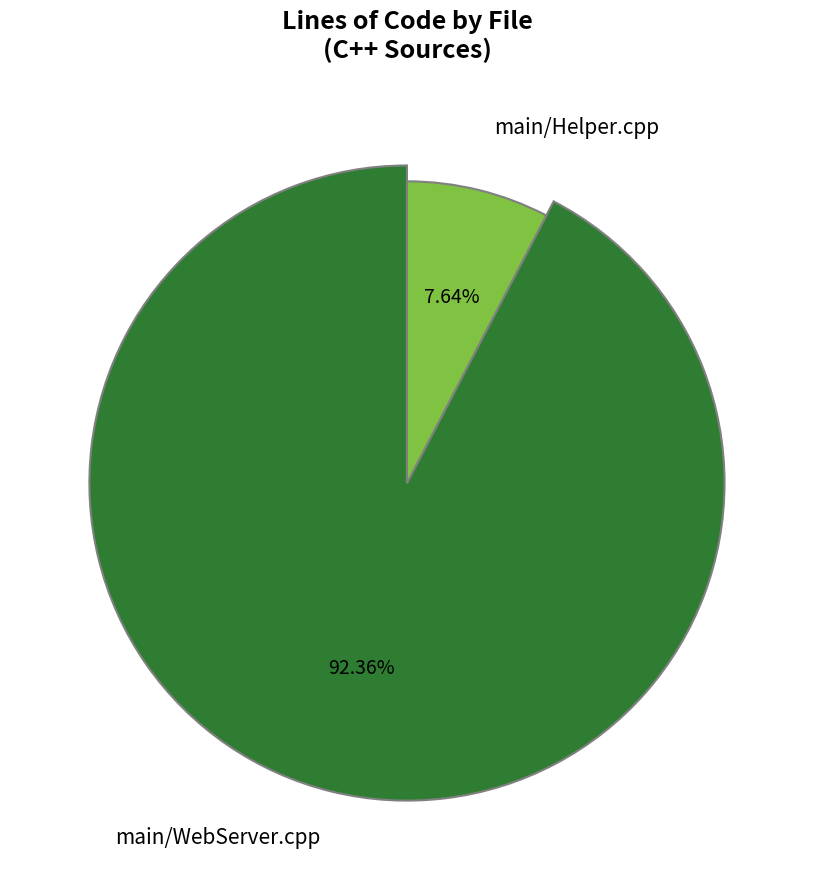

How many segments does this pie chart have?

2